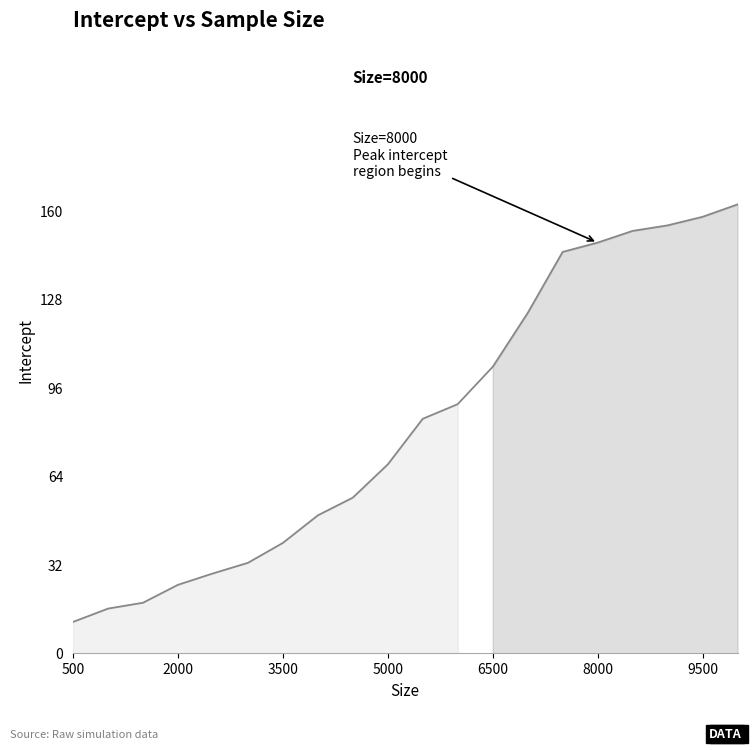

What is the minimum value shown in the chart?

11.3